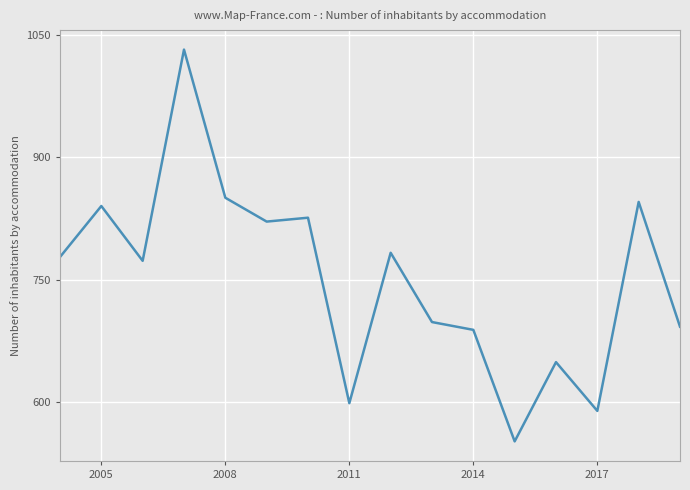

What is the minimum value shown in the chart?

552.3